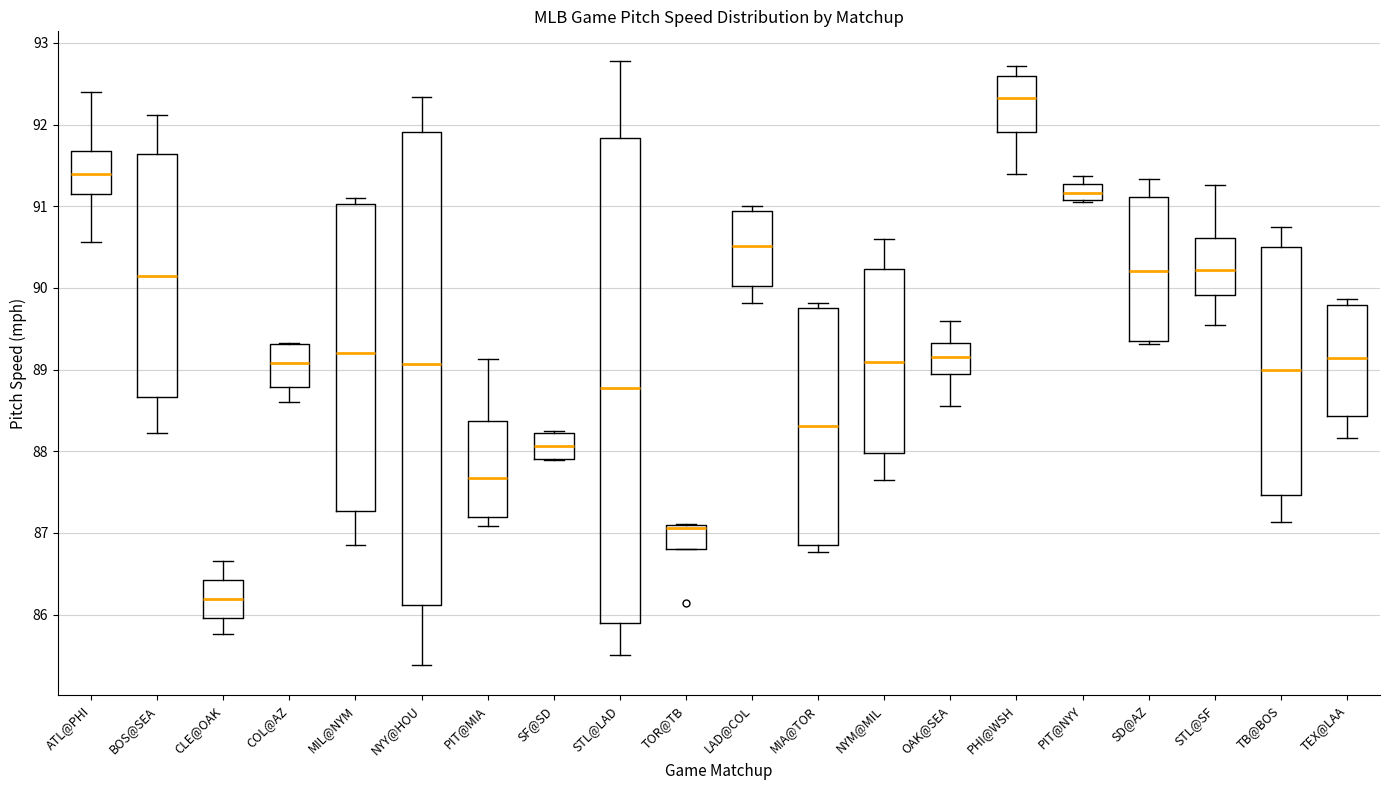

Reading left to right, transcribe this box plot: for each box, give where its median line is, the range the box spans, and where its two whiskers end, as read against the y-axis. The values are not printed on the chart, so give them approximately, as read against the axis.

ATL@PHI: median 91.4, box 91.1 to 91.7, whiskers 90.6 to 92.4
BOS@SEA: median 90.1, box 88.7 to 91.6, whiskers 88.2 to 92.1
CLE@OAK: median 86.2, box 86.0 to 86.4, whiskers 85.8 to 86.7
COL@AZ: median 89.1, box 88.8 to 89.3, whiskers 88.6 to 89.3
MIL@NYM: median 89.2, box 87.3 to 91.0, whiskers 86.9 to 91.1
NYY@HOU: median 89.1, box 86.1 to 91.9, whiskers 85.4 to 92.3
PIT@MIA: median 87.7, box 87.2 to 88.4, whiskers 87.1 to 89.1
SF@SD: median 88.1, box 87.9 to 88.2, whiskers 87.9 to 88.3
STL@LAD: median 88.8, box 85.9 to 91.8, whiskers 85.5 to 92.8
TOR@TB: median 87.1 (just below the box's upper edge), box 86.8 to 87.1, whiskers 86.8 to 87.1
LAD@COL: median 90.5, box 90.0 to 90.9, whiskers 89.8 to 91.0
MIA@TOR: median 88.3, box 86.9 to 89.8, whiskers 86.8 to 89.8 (just above the box's upper edge)
NYM@MIL: median 89.1, box 88.0 to 90.2, whiskers 87.7 to 90.6
OAK@SEA: median 89.1, box 88.9 to 89.3, whiskers 88.6 to 89.6
PHI@WSH: median 92.3, box 91.9 to 92.6, whiskers 91.4 to 92.7
PIT@NYY: median 91.2, box 91.1 to 91.3, whiskers 91.1 to 91.4
SD@AZ: median 90.2, box 89.4 to 91.1, whiskers 89.3 to 91.3
STL@SF: median 90.2, box 89.9 to 90.6, whiskers 89.5 to 91.3
TB@BOS: median 89.0, box 87.5 to 90.5, whiskers 87.1 to 90.8
TEX@LAA: median 89.1, box 88.4 to 89.8, whiskers 88.2 to 89.9